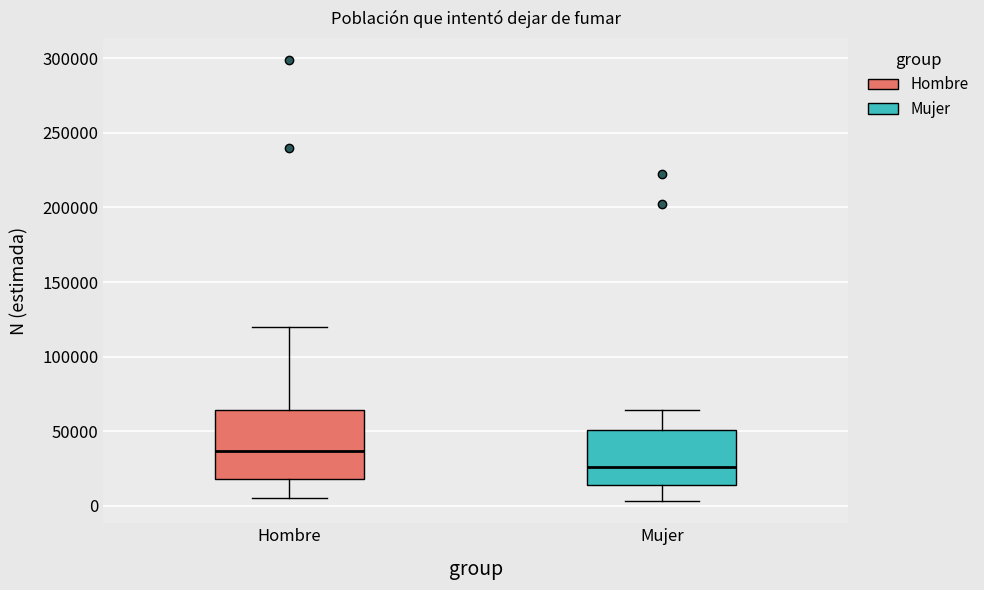

Reading left to right, transcribe this box plot: for each box, give where its median line is, the range the box spans, and where its two whiskers end, as read against the y-axis. The values are not printed on the chart, so give them approximately, as read against the axis.

Hombre: median 35000, box 20000 to 65000, whiskers 5000 to 120000
Mujer: median 25000, box 15000 to 50000, whiskers 5000 to 65000